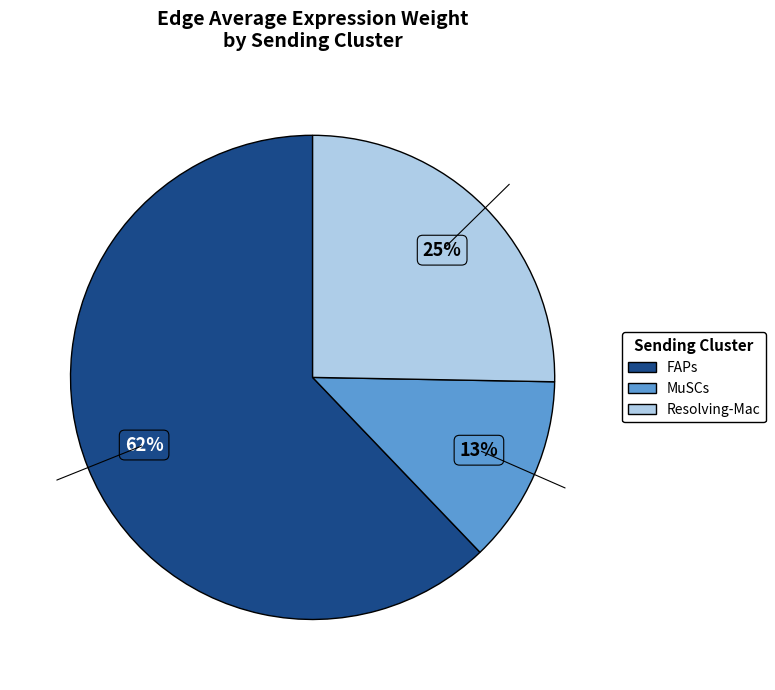

Combined, do FAPs and Resolving-Mac account for over 50%?

Yes